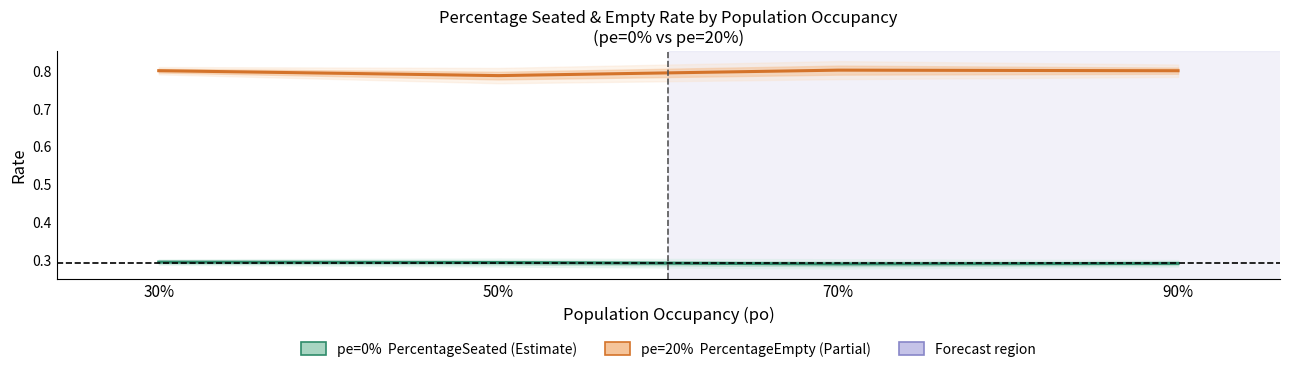

Reading right to left, list all the values displayed in this chart.

pe=0% PercentageSeated: 90%=0.3	70%=0.3	50%=0.3	30%=0.3
pe=20% PercentageEmpty: 90%=0.8	70%=0.8	50%=0.8	30%=0.8